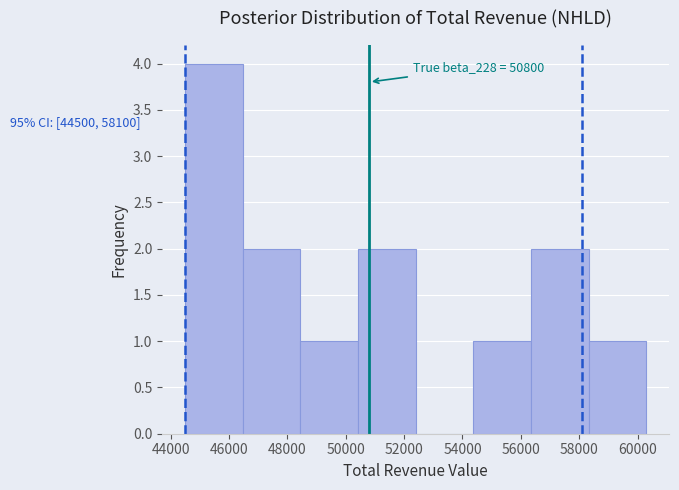

Over which range of the x-axis is the bar tallest?

44600 to 46400